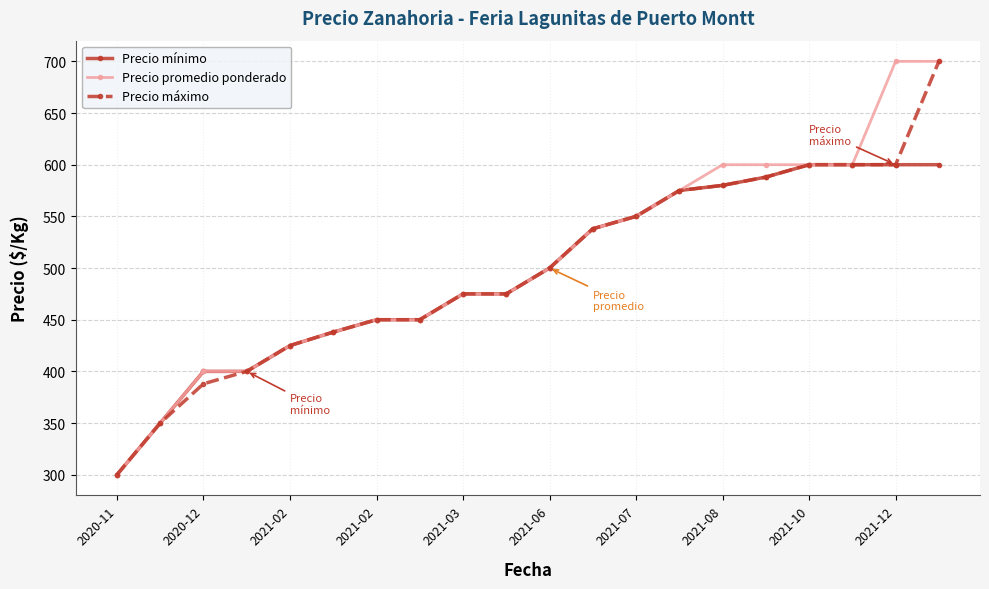

At how many categories does at least one series exceed 522?

9